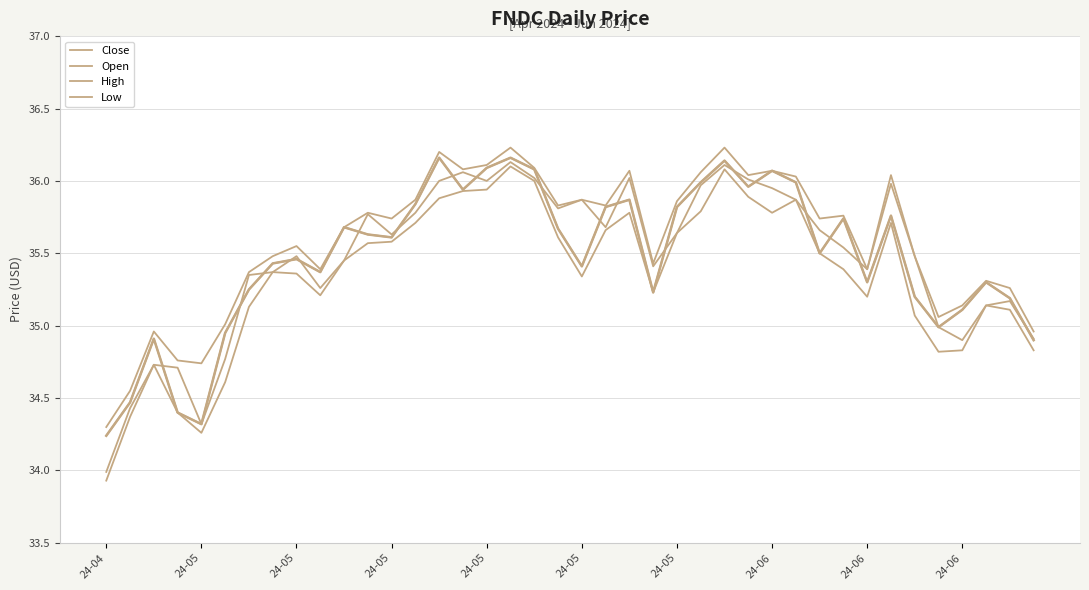

Which label corresponds to the smallest value in the chart?

24-04